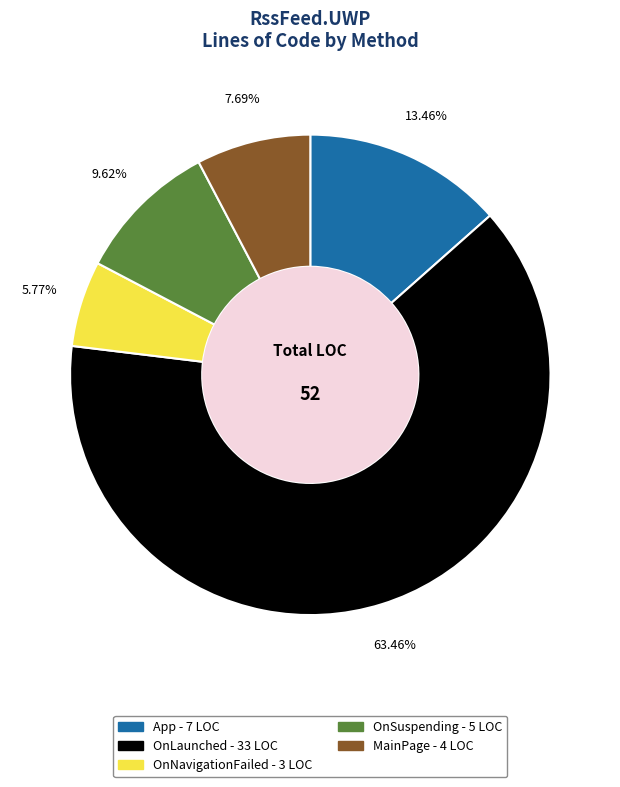

To the nearest percent, what portion does App represent?

13%